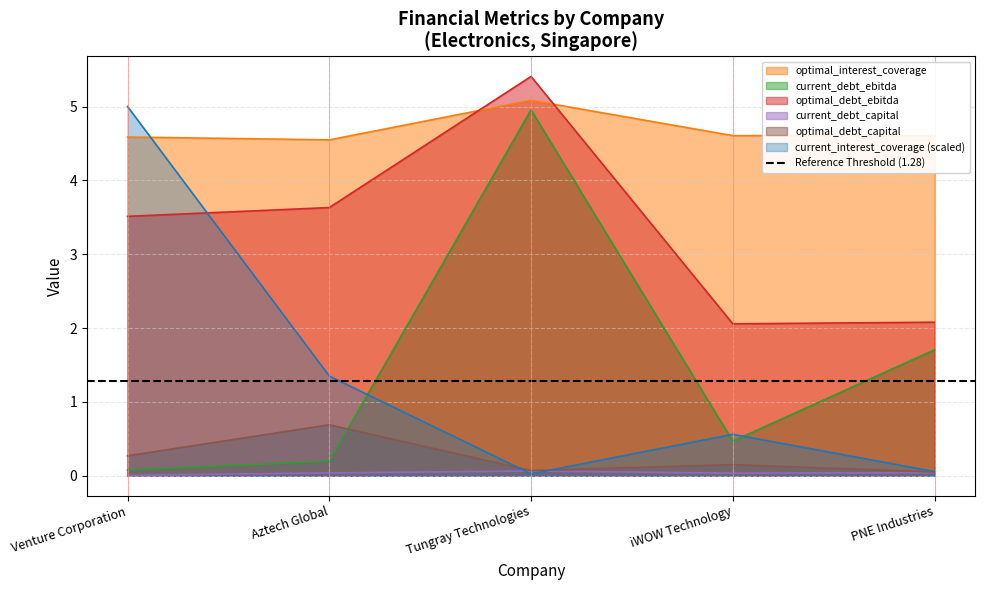

How many intersections are there between optimal_debt_capital and current_debt_ebitda?

1